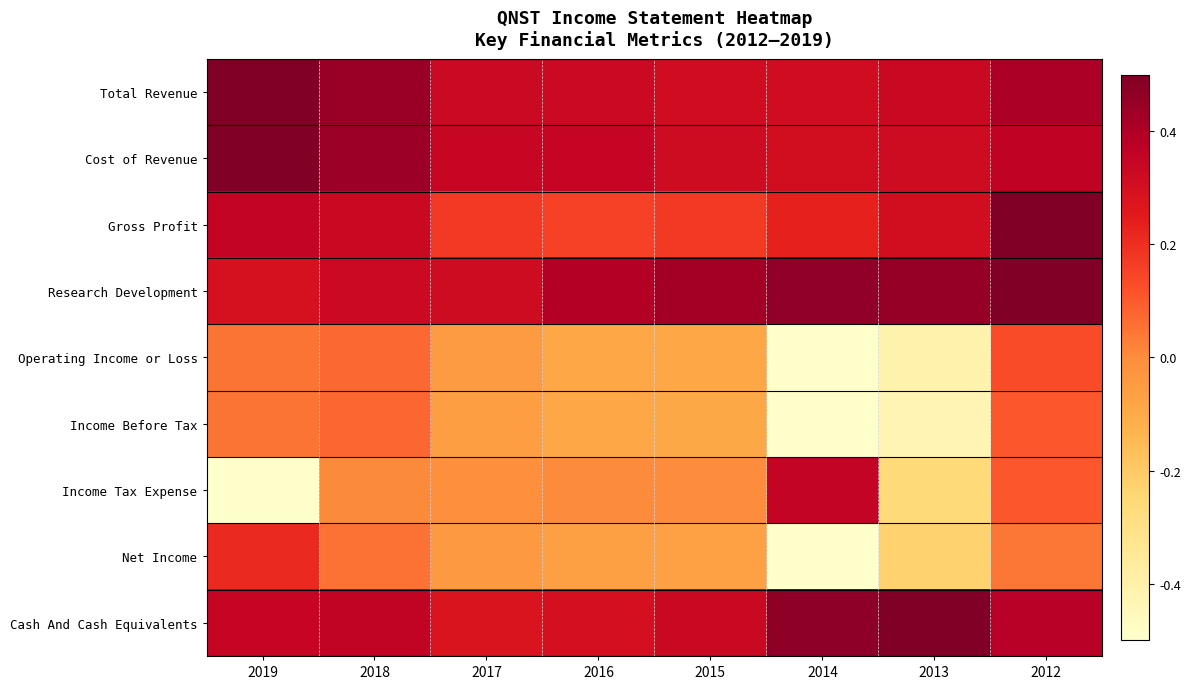

Which series has the largest range (max minus min)?

Income Tax Expense